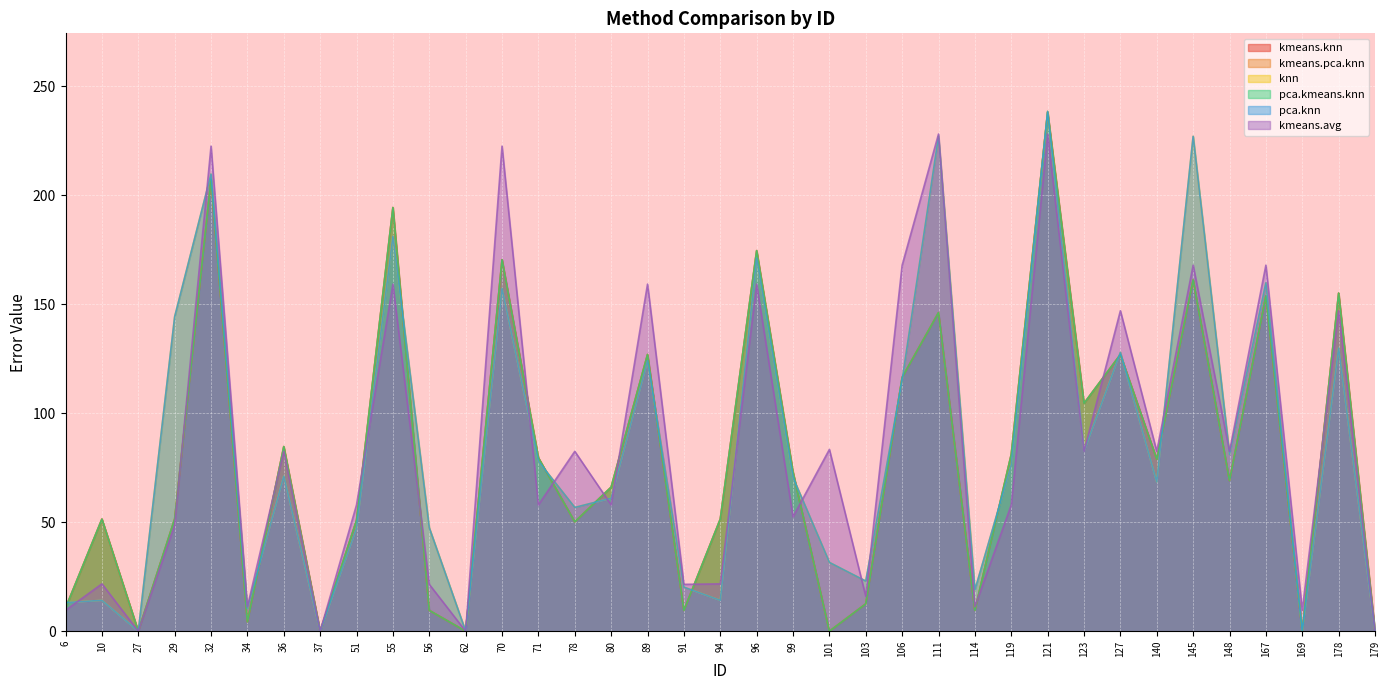

List the series in order of their peak value, lowest first.

kmeans.avg, kmeans.knn, kmeans.pca.knn, pca.kmeans.knn, knn, pca.knn